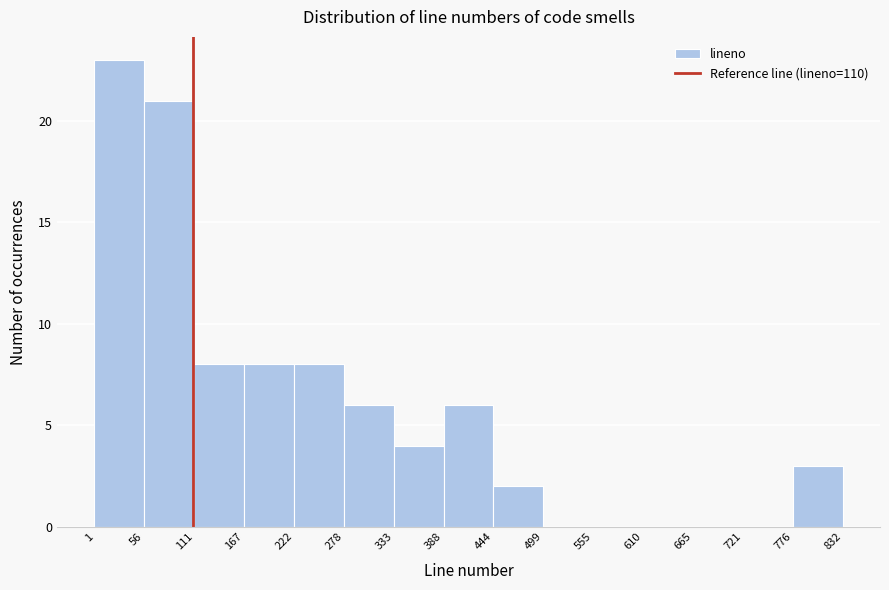

Over which range of the x-axis is the bar tallest?

1 to 56